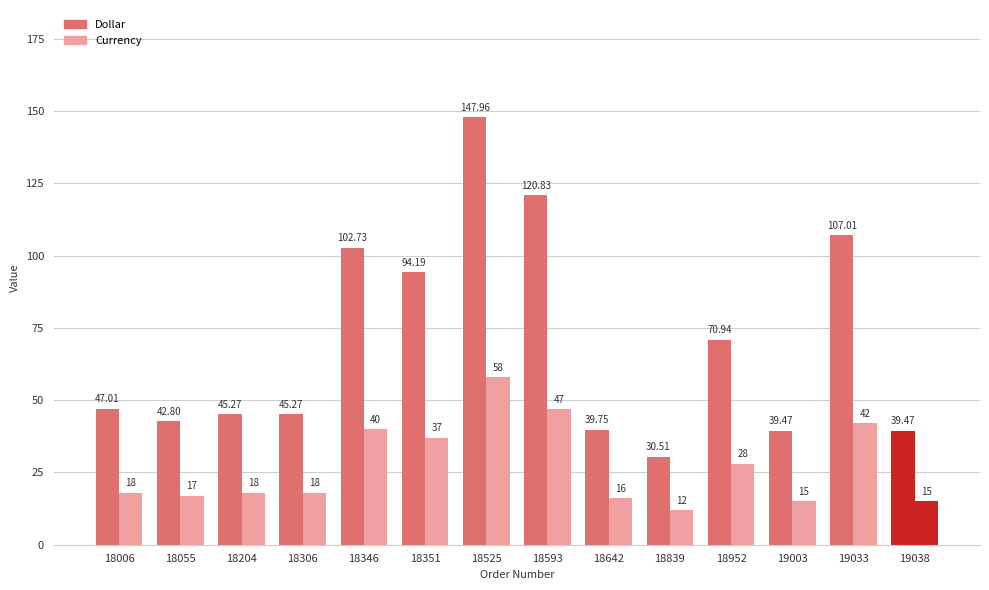

True or false: Dollar has a value of 107.0 at 19033.

True